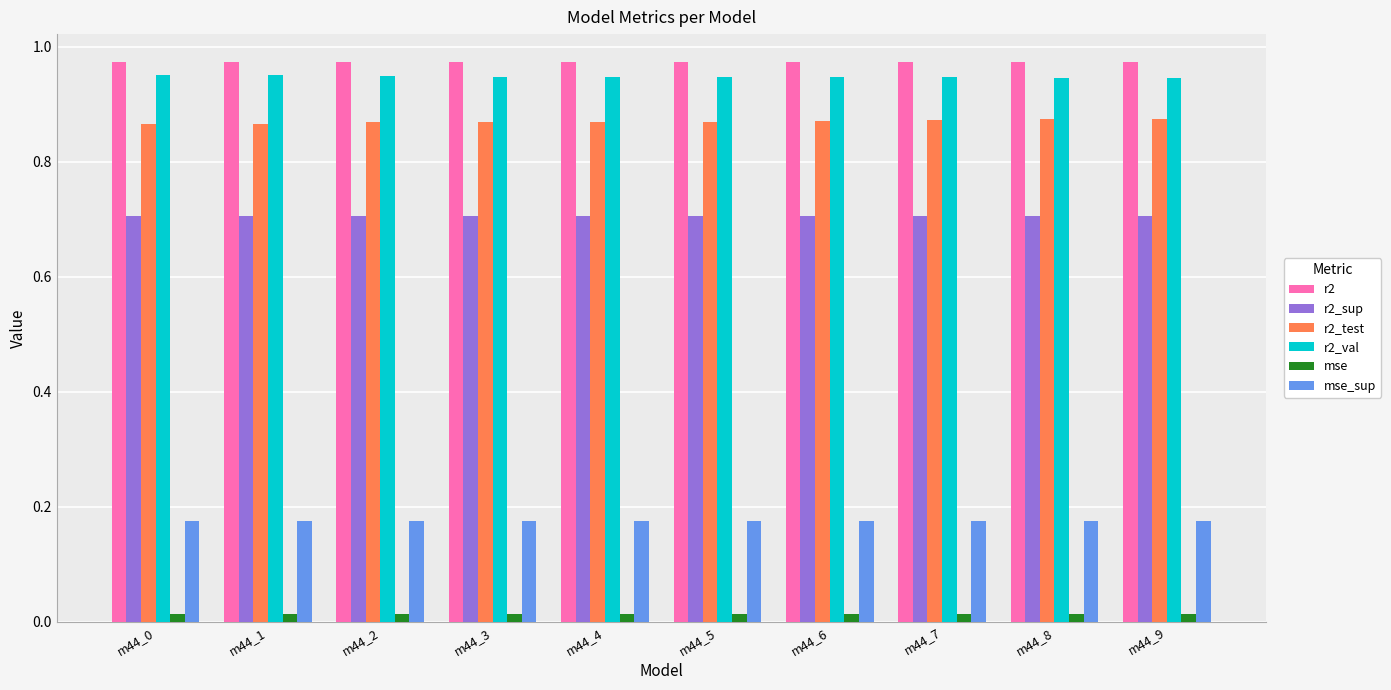

Does the chart contain stacked bars?

No